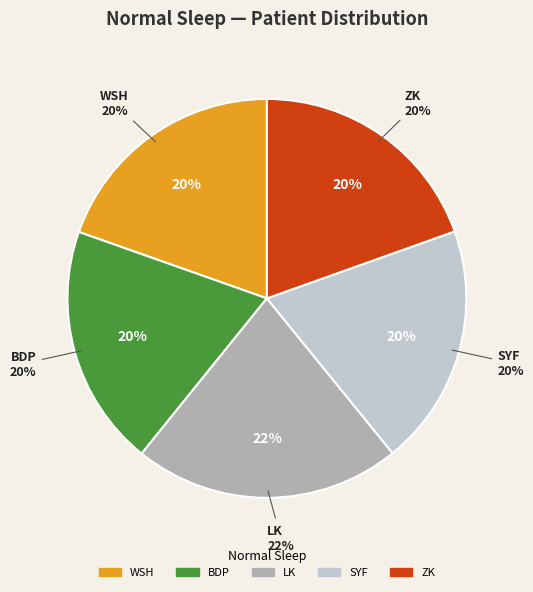

To the nearest percent, what percentage of the pie is SYF?

20%